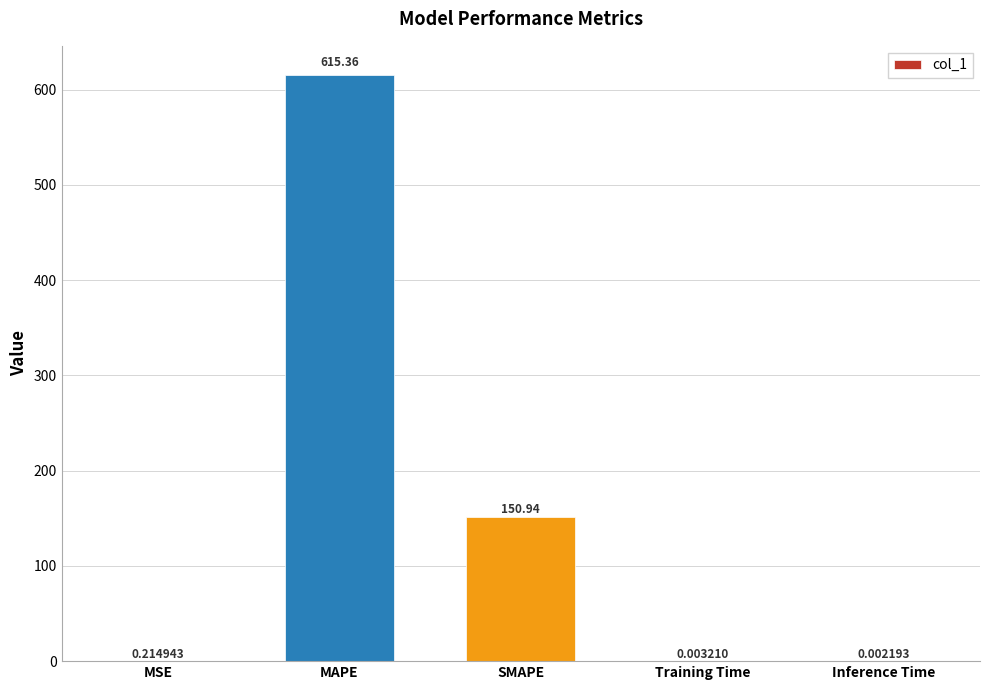

What is the sum of all values?

766.5